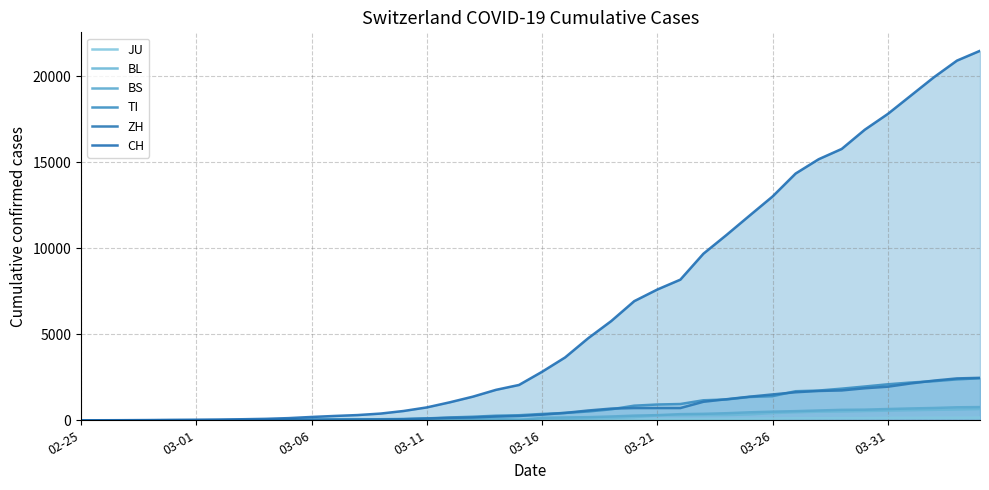

Which series has the largest total across all categories?

CH